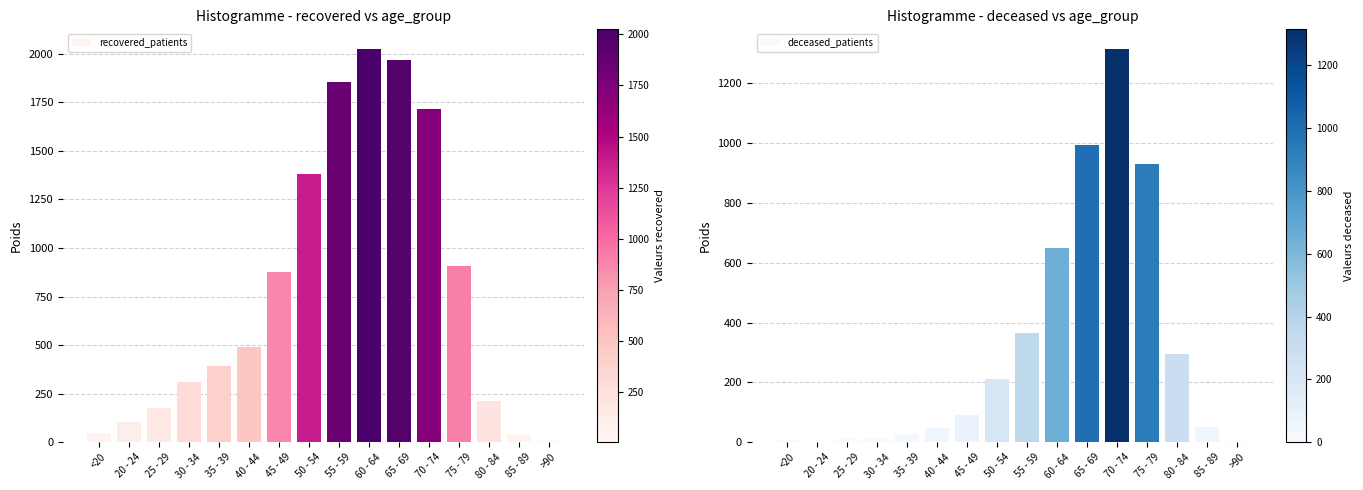

Is the value of deceased_patients at 80 - 84 greater than the value of patients_in_hospital at 70 - 74?

Yes